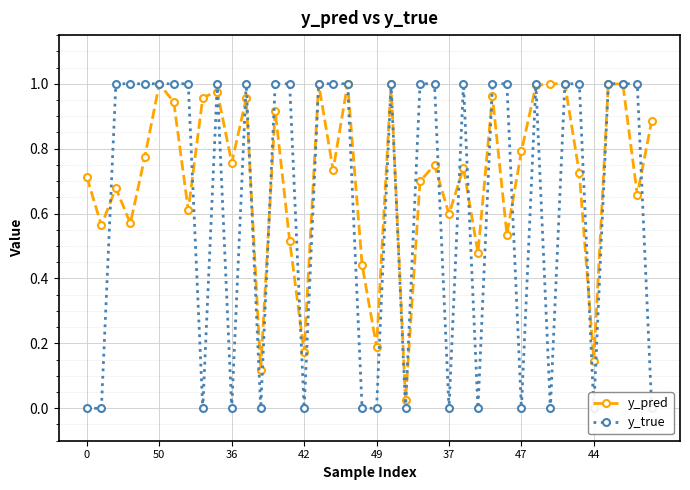

The value of y_pred at 44 is 0.3. True or false?

False